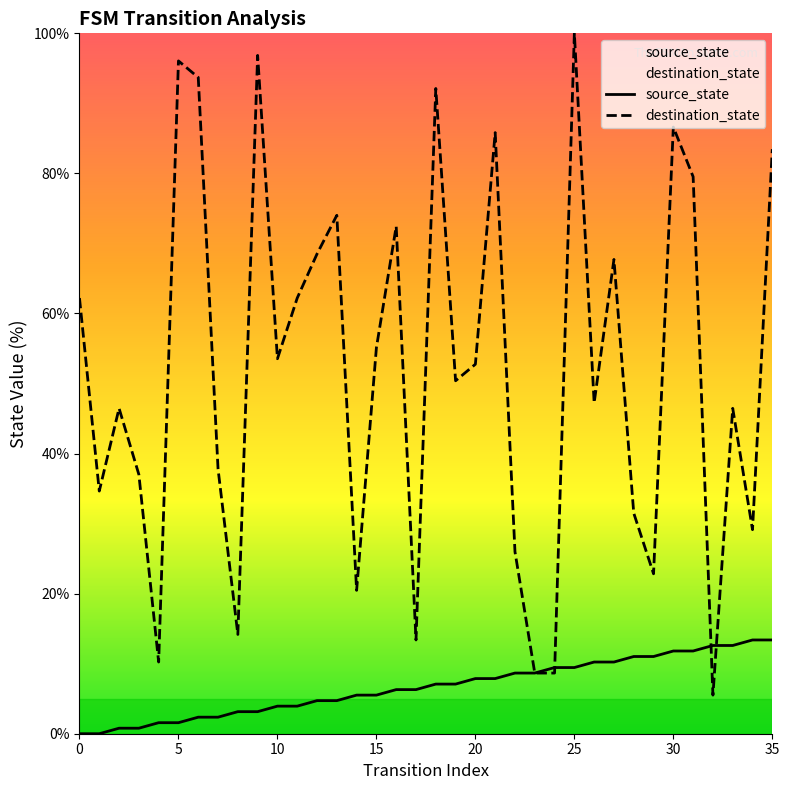

At which category is the sum across all series the highest?

25